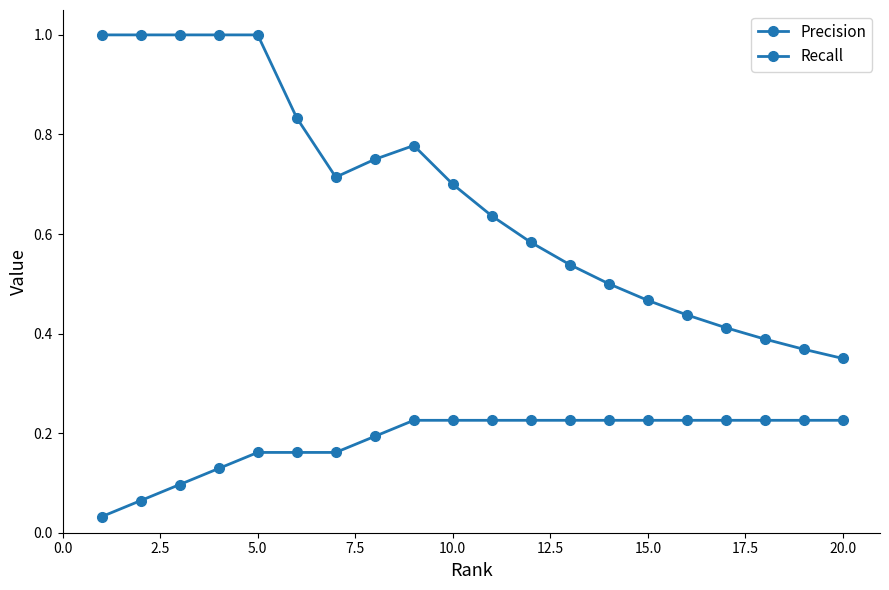

How many lines are shown in the chart?

2